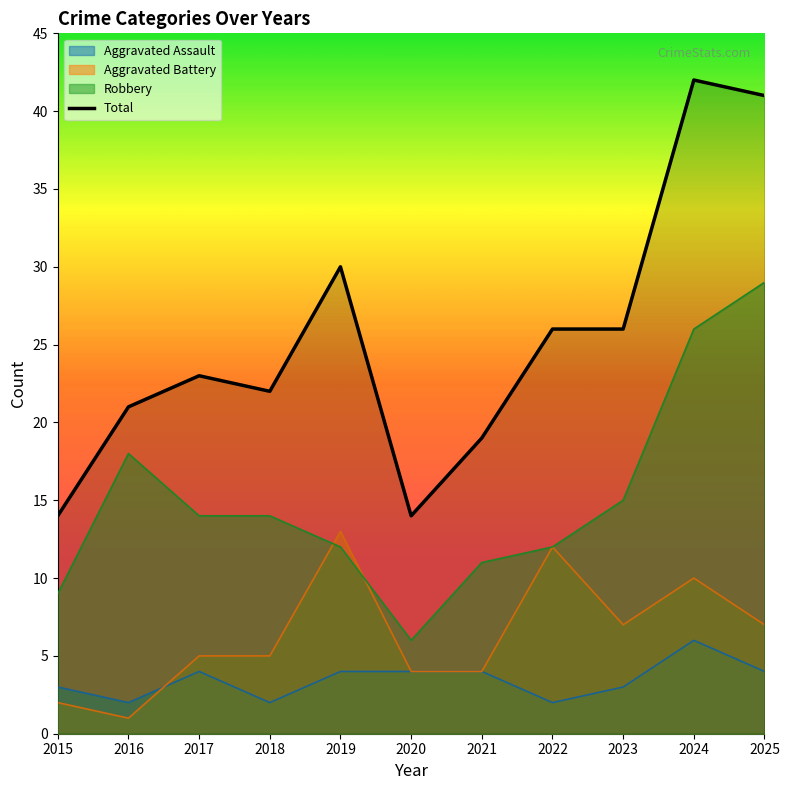

Reading right to left, what are all the values shown in this chart?

41	42	26	26	19	14	30	22	23	21	14